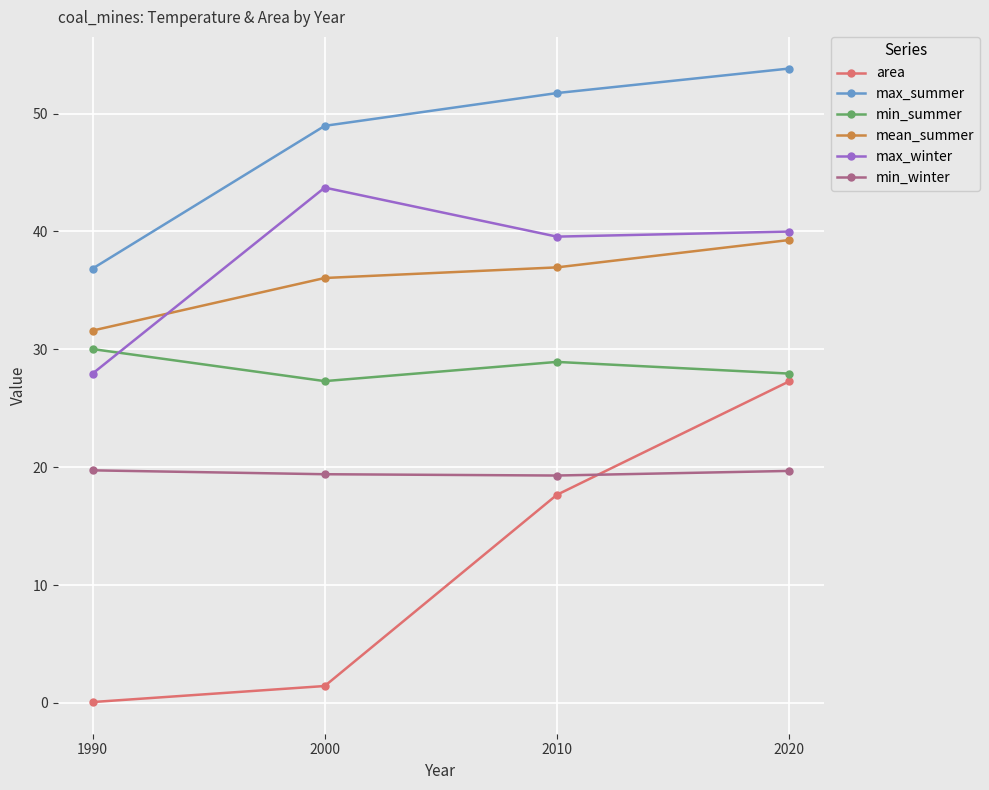

Rank the categories by mean_summer value from highest to lowest.

2020, 2010, 2000, 1990